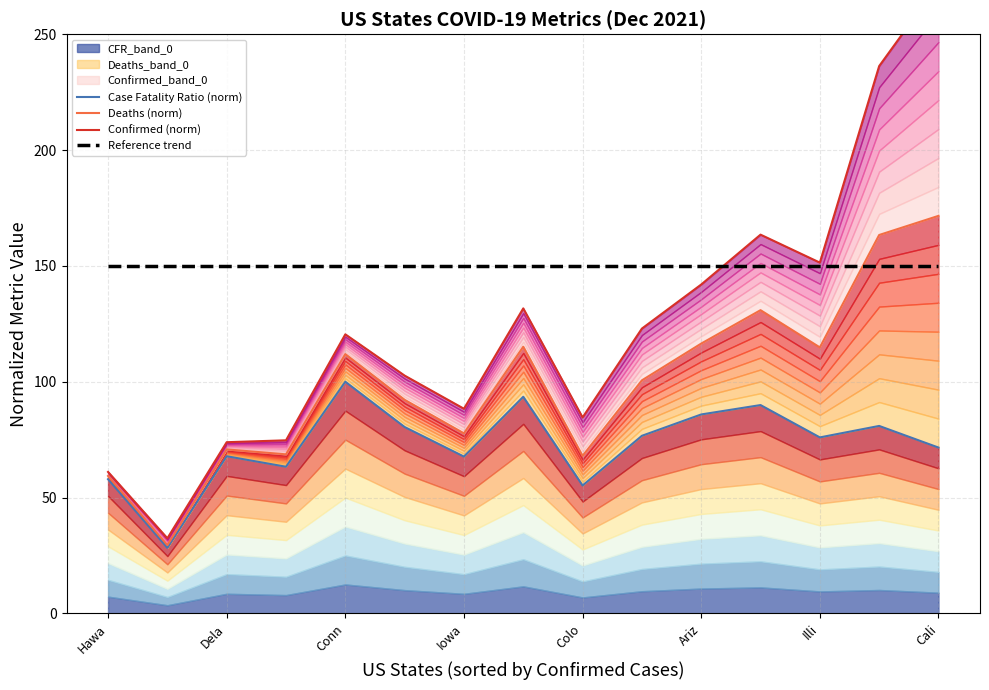

Is the value of Reference trend at Ariz greater than the value of Deaths (norm) at 12?

Yes